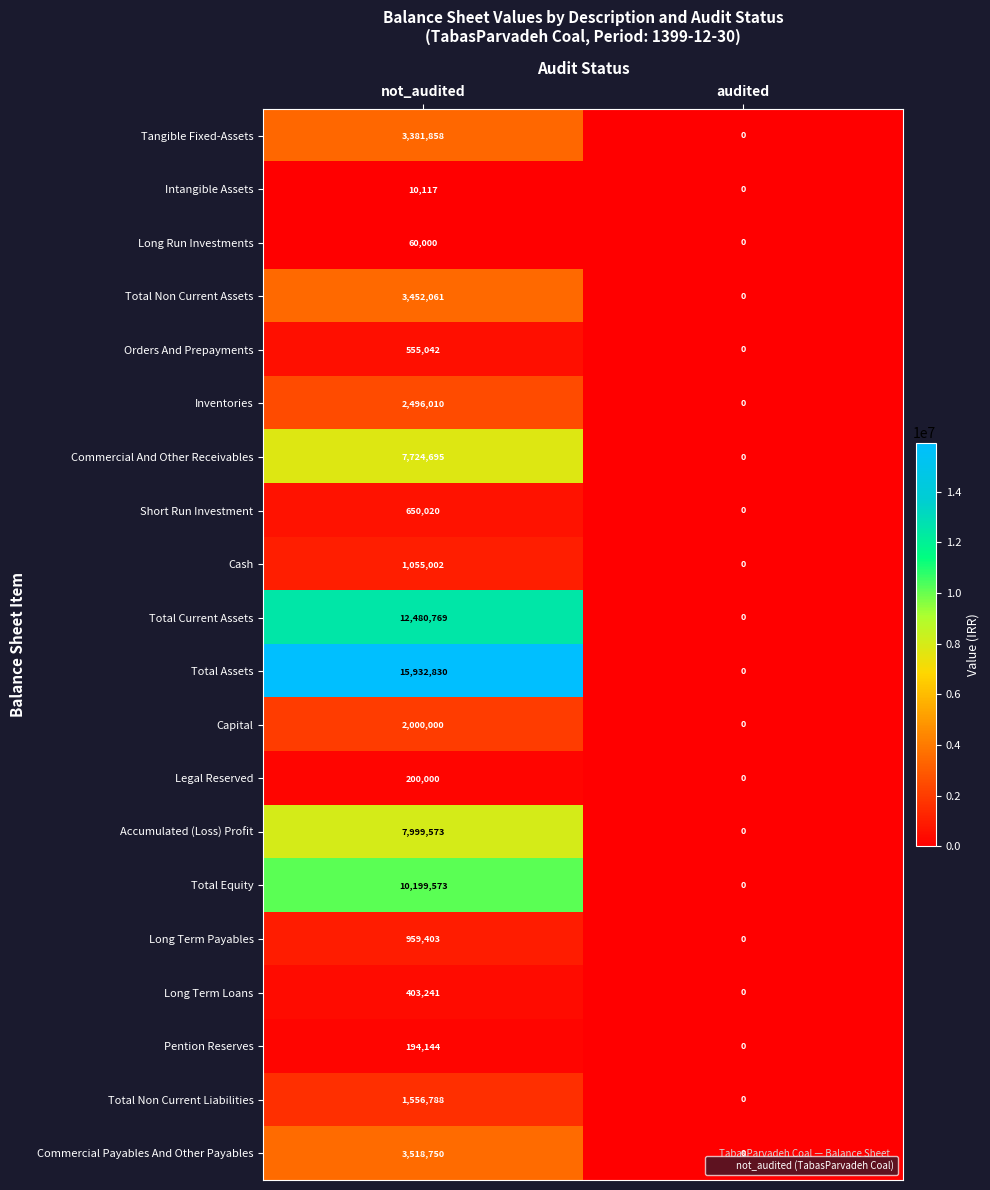

What is the sum of the Intangible Assets values at not_audited and audited?

10117